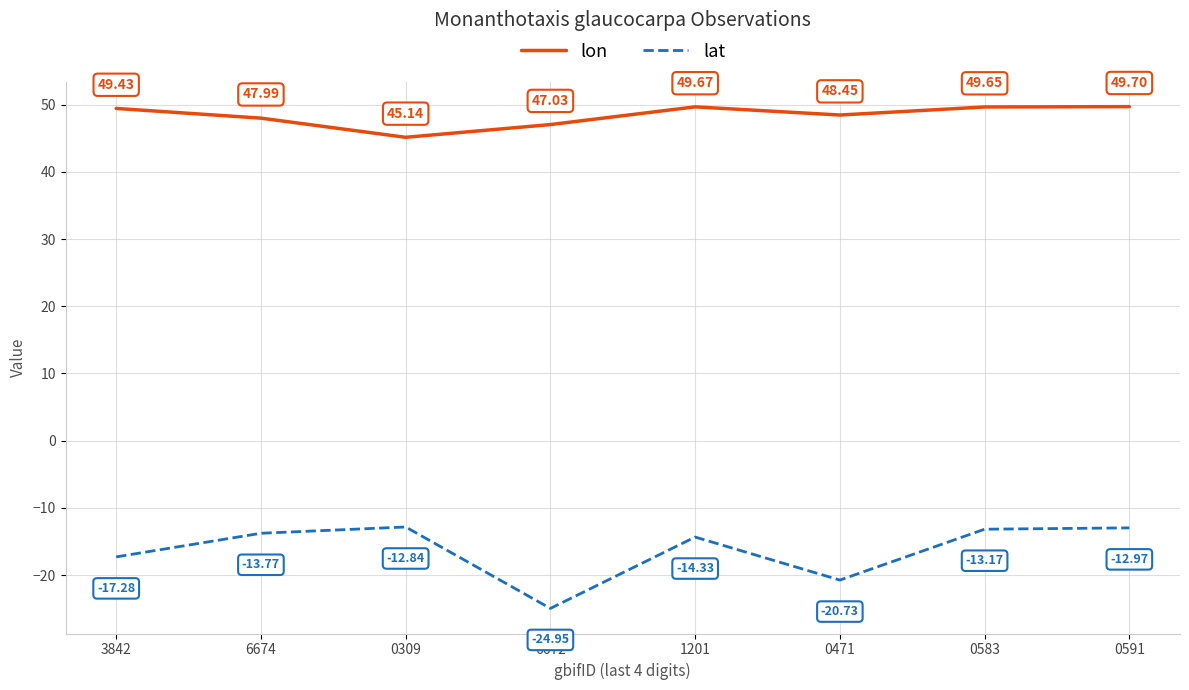

Rank the series at 6672 from highest to lowest value.

lon, lat